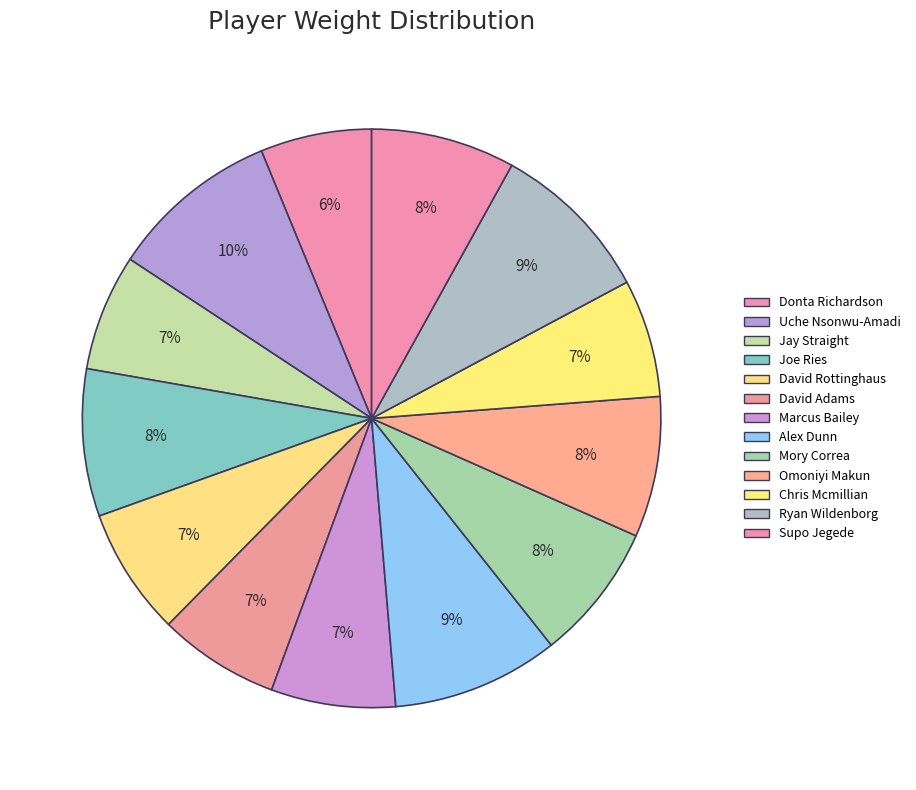

How many segments does this pie chart have?

13